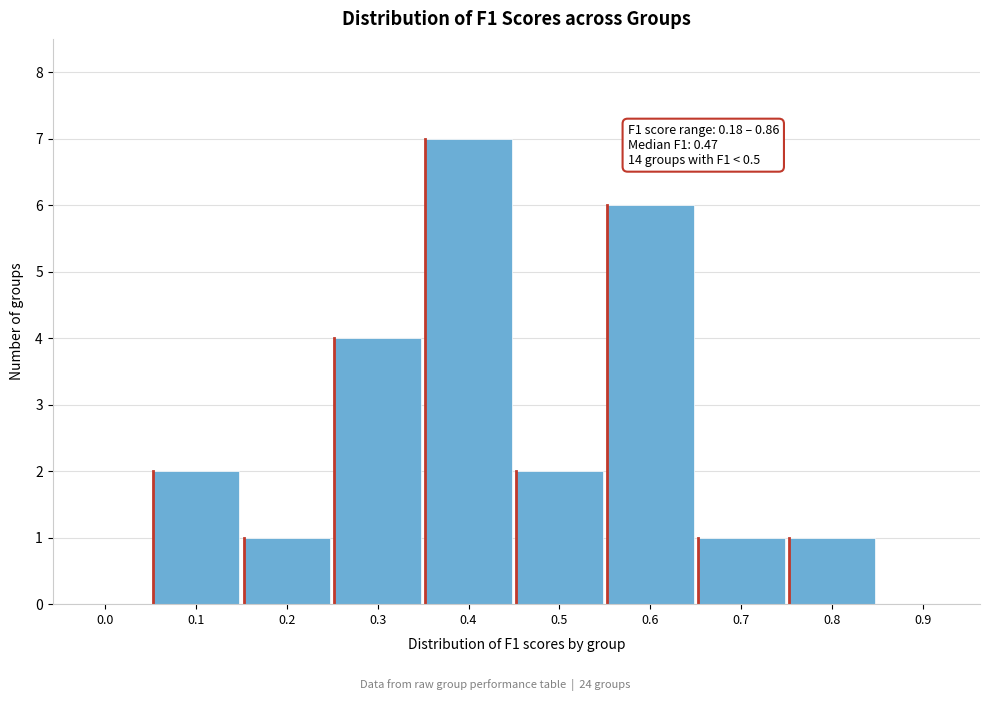

Reading right to left, what are all the values shown in this chart?

0.9=0	0.8=1	0.7=1	0.6=6	0.5=2	0.4=7	0.3=4	0.2=1	0.1=2	0.0=0